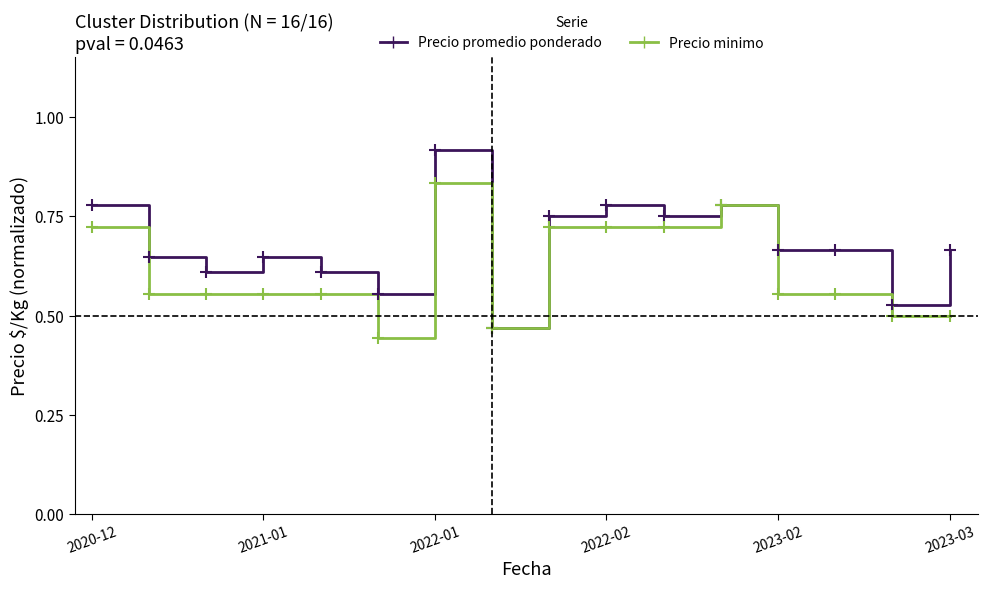

Count the Precio promedio ponderado values in the range 0 to 1.

16